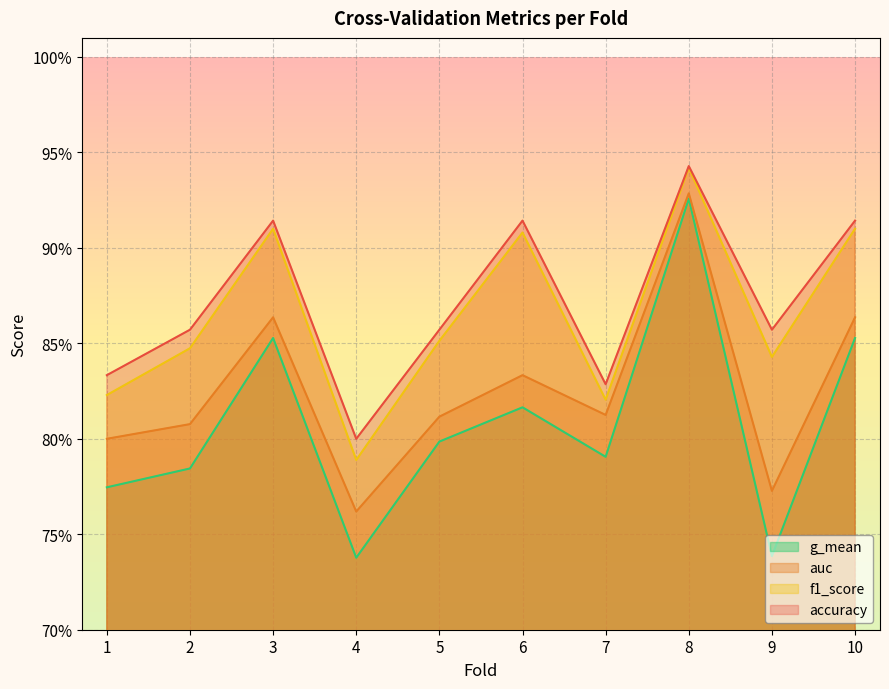

Between 7 and 8, which is larger?

8